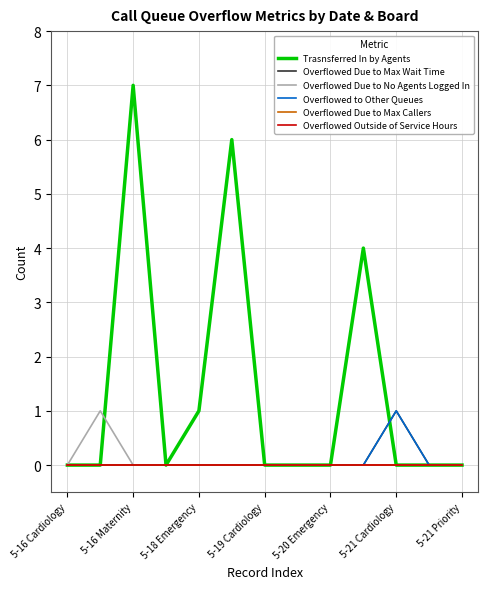

What is the label of the 2nd point from the right?

11